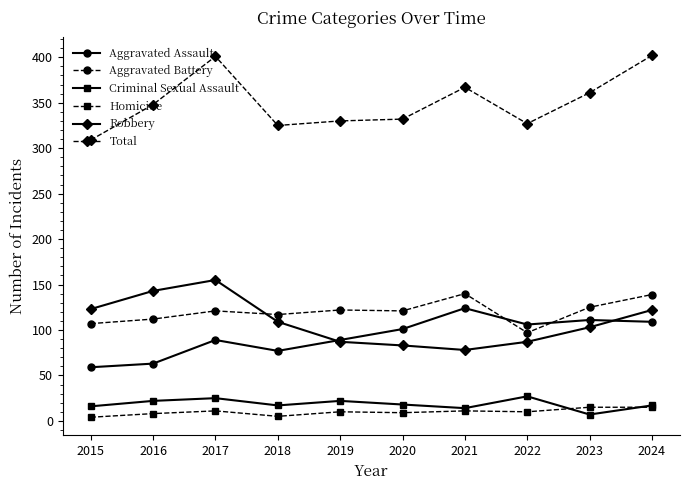

What is the lowest value of the Aggravated Assault series?

59